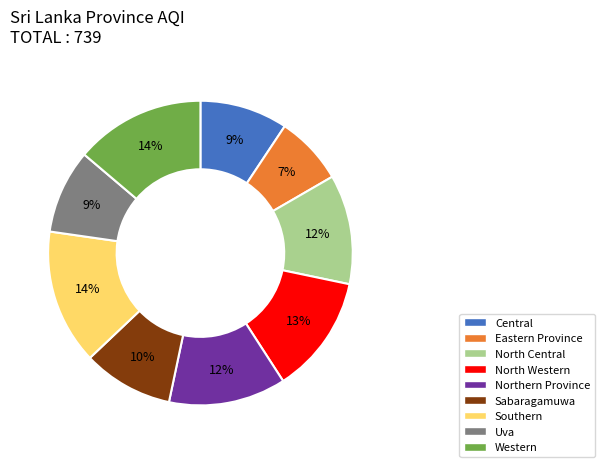

Which slice is the smallest?

Eastern Province